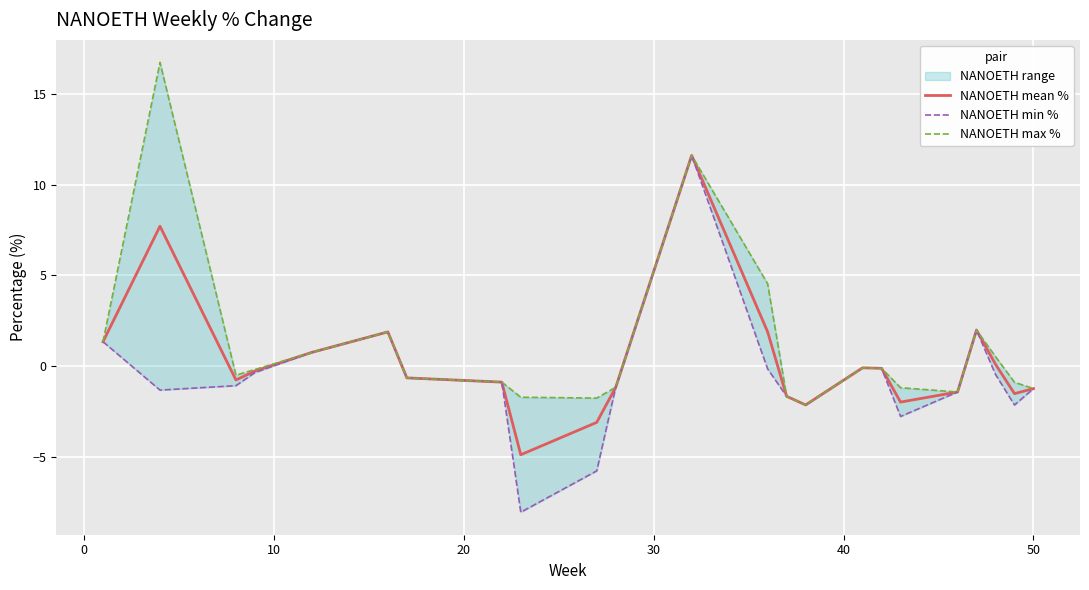

Is this an area chart (filled region under the line)?

No